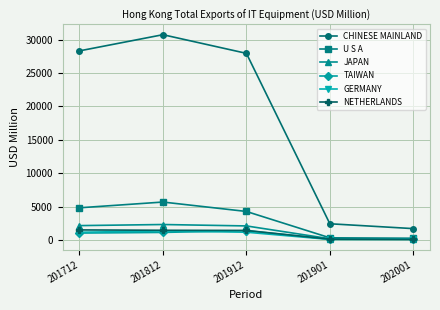

Where does the GERMANY series first go above 1172?

201712